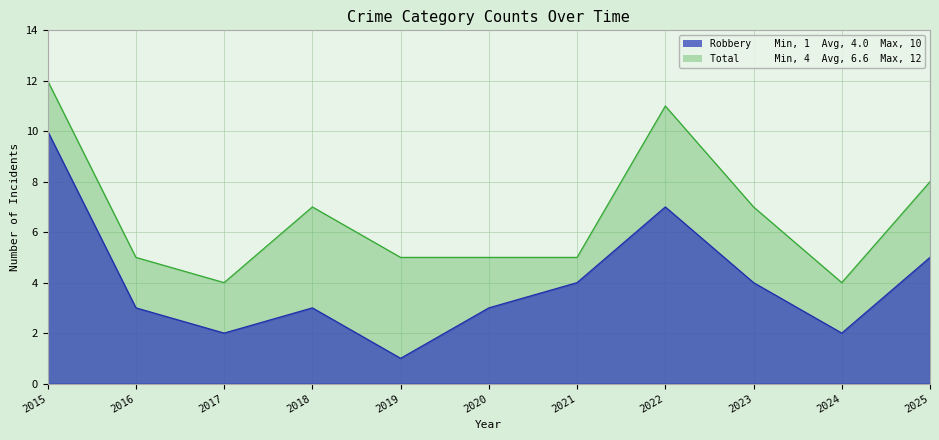

Reading right to left, transcribe all the data shown in this chart.

Robbery: 5	2	4	7	4	3	1	3	2	3	10
Total: 8	4	7	11	5	5	5	7	4	5	12